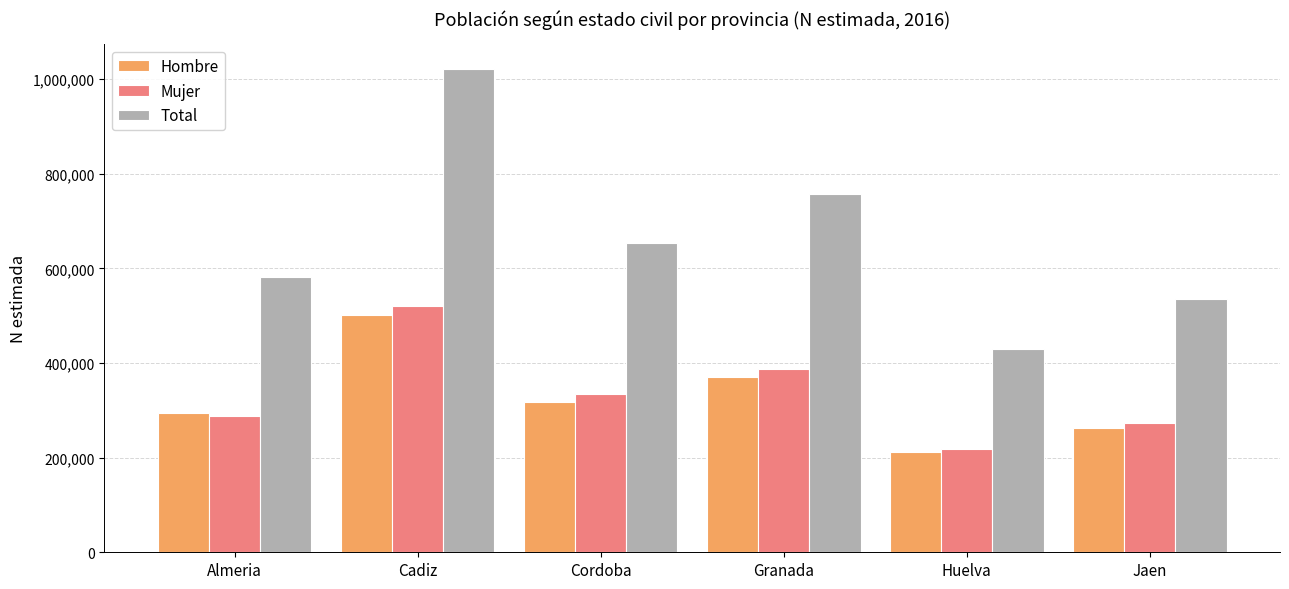

What is the spread (max minus min) of values at Cadiz?

519963